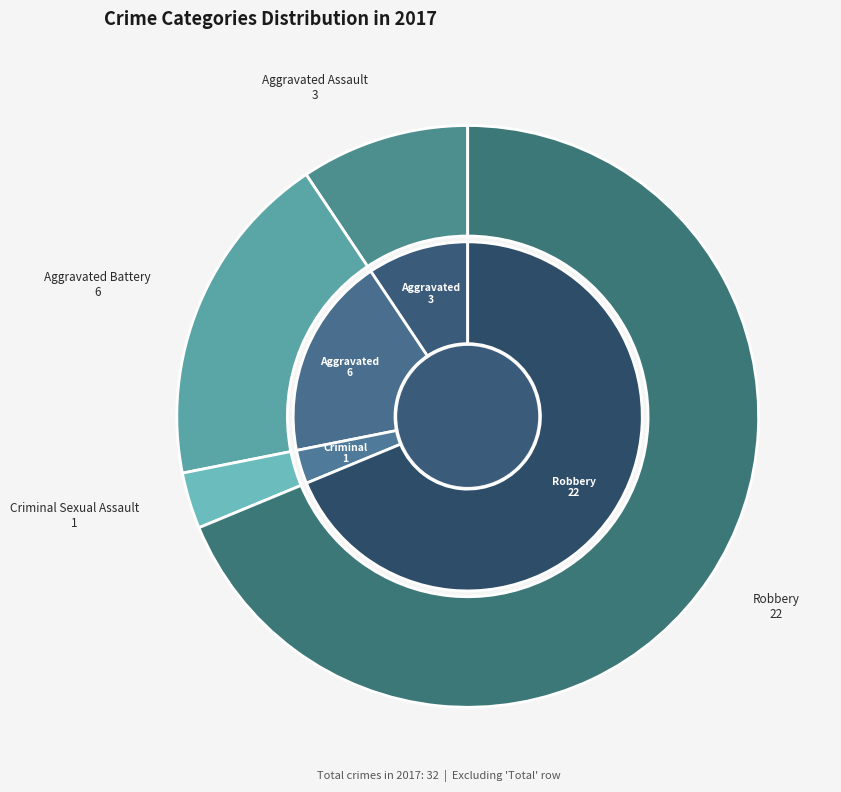

True or false: Robbery accounts for 61% of the total.

False